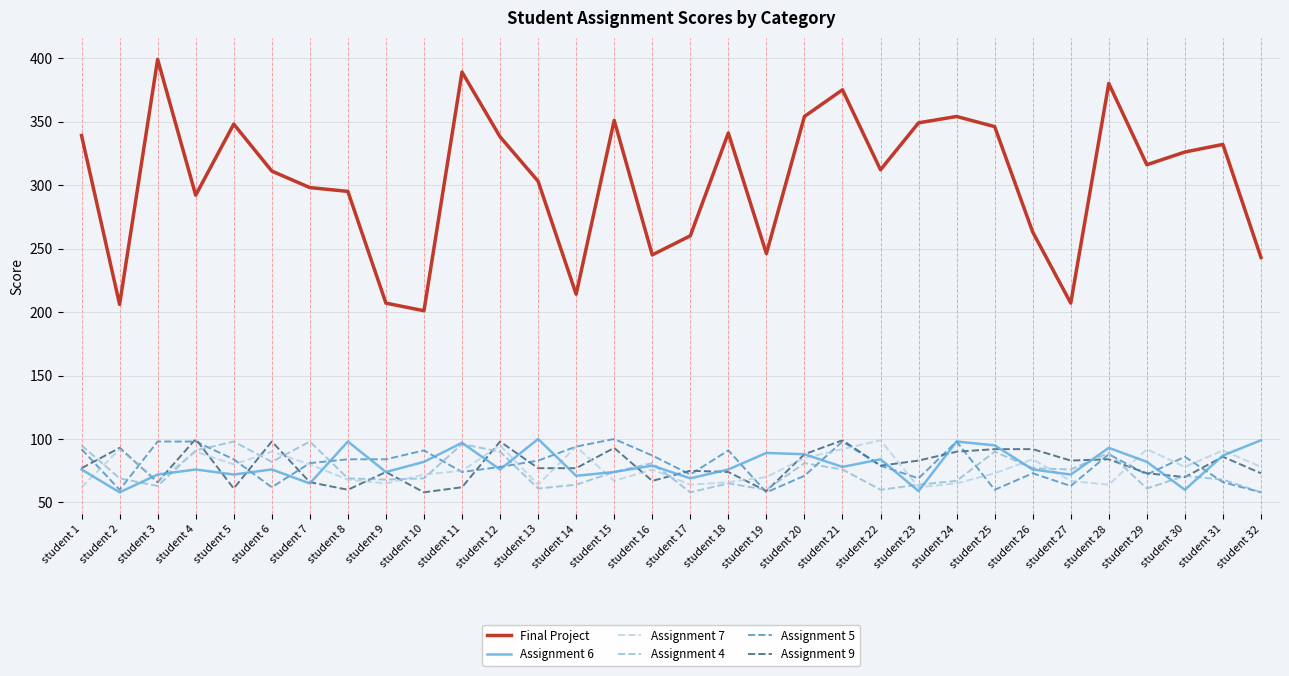

What is the smallest value displayed?

58